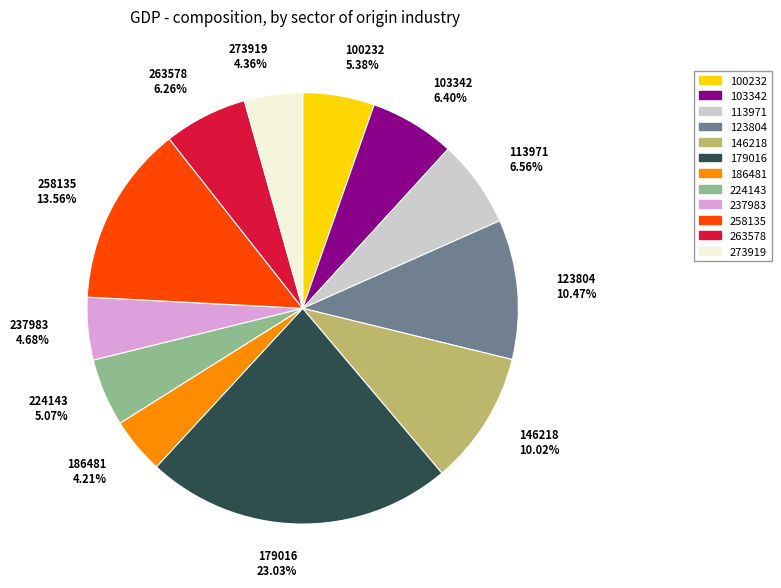

Do 113971 6.56% and 263578 6.26% together represent more than half of the pie?

No